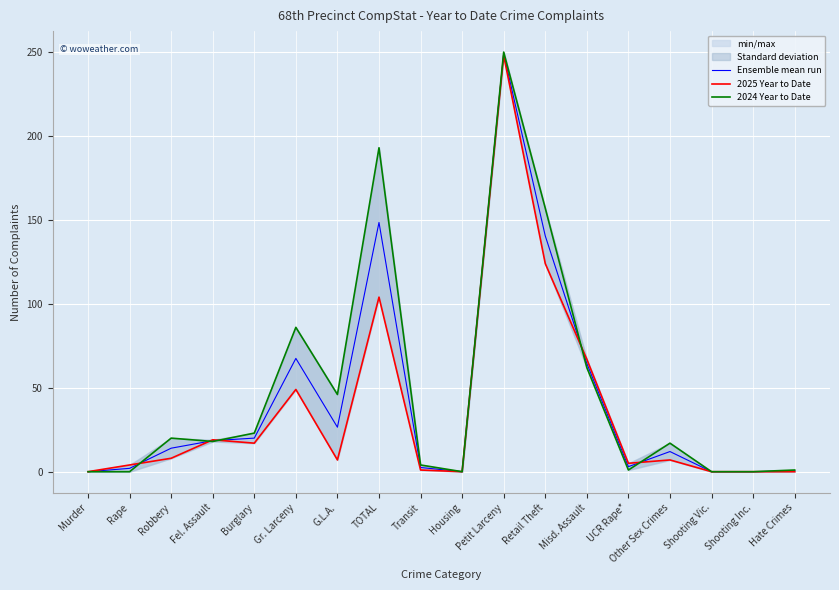

How many values in Ensemble mean run are above zero?

14